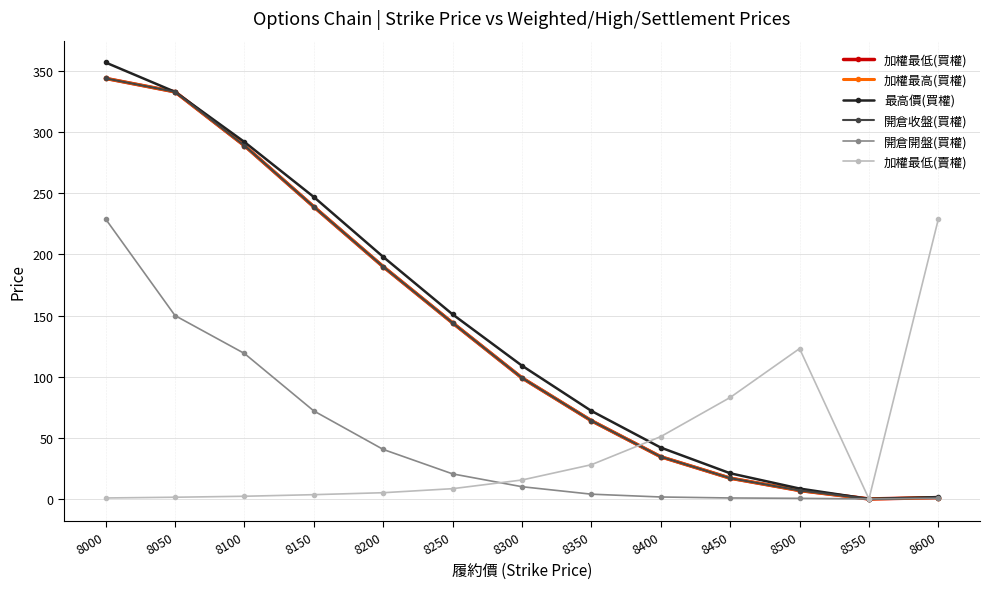

What is the total value across all series at 8000?

1618.8